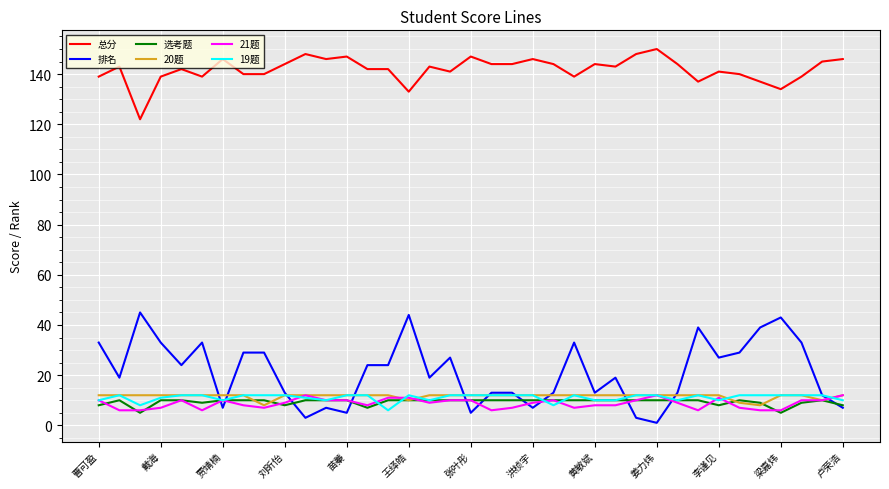

What is the sum of all 19题 values?

410